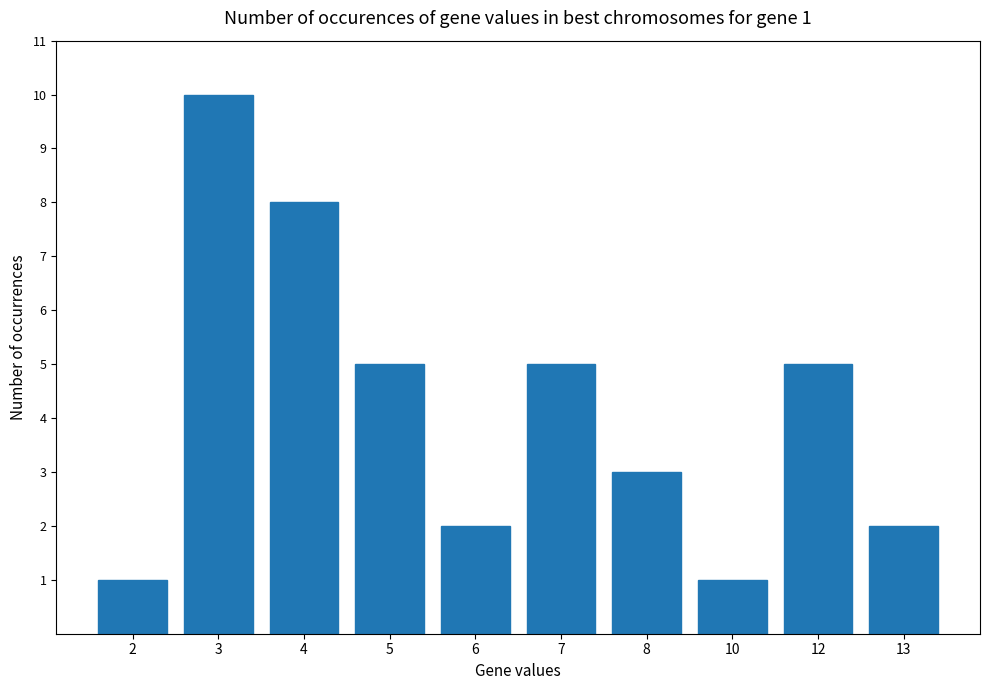

Reading left to right, list all the values displayed in this chart.

1	10	8	5	2	5	3	1	5	2